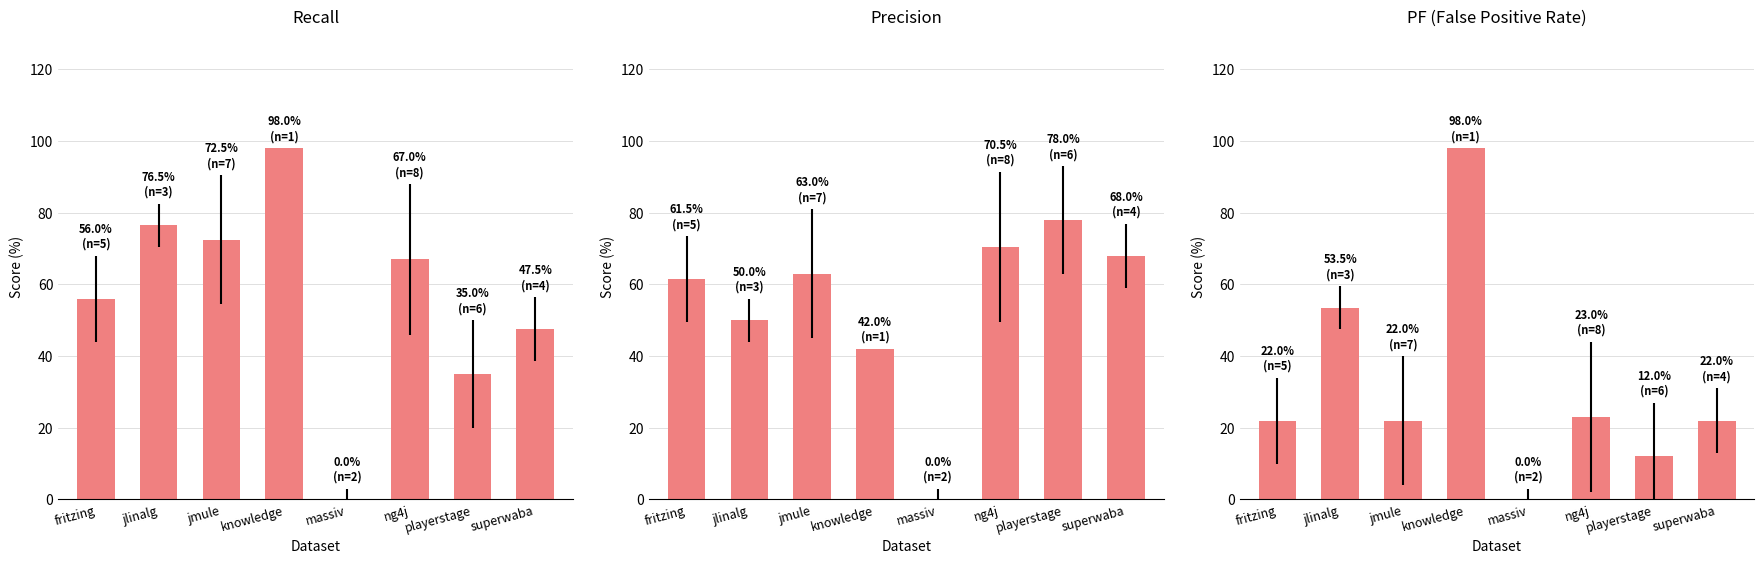

Reading left to right, list all the values displayed in this chart.

recall: 56.0	76.5	72.5	98.0	0.0	67.0	35.0	47.5
precision: 61.5	50.0	63.0	42.0	0.0	70.5	78.0	68.0
pf: 22.0	53.5	22.0	98.0	0.0	23.0	12.0	22.0